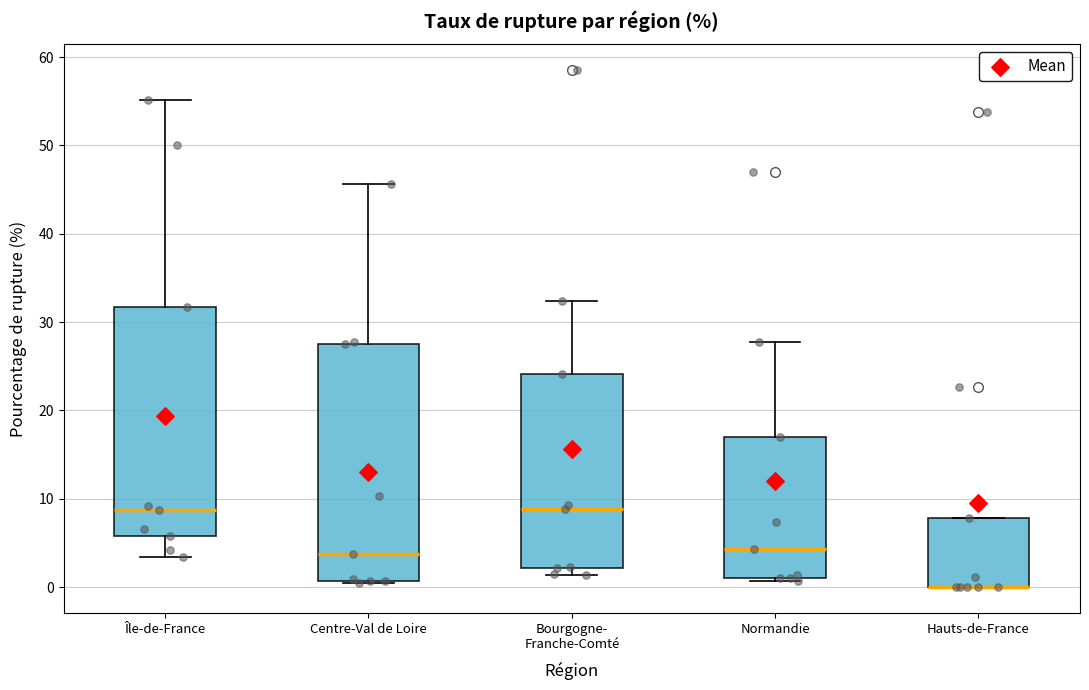

Reading left to right, read every box against the y-axis: the position of its median line, the range the box covers, and the ends of its whiskers. The values are not printed on the chart, so give them approximately, as read against the axis.

Île-de-France: median 9, box 6 to 32, whiskers 3 to 55
Centre-Val de Loire: median 4, box 1 to 28, whiskers 0 to 46
Bourgogne- Franche-Comté: median 9, box 2 to 24, whiskers 1 to 32
Normandie: median 4, box 1 to 17, whiskers 1 (just below the box's lower edge) to 28
Hauts-de-France: median 0 (drawn on the box's lower edge), box 0 to 8, whiskers 0 to 8